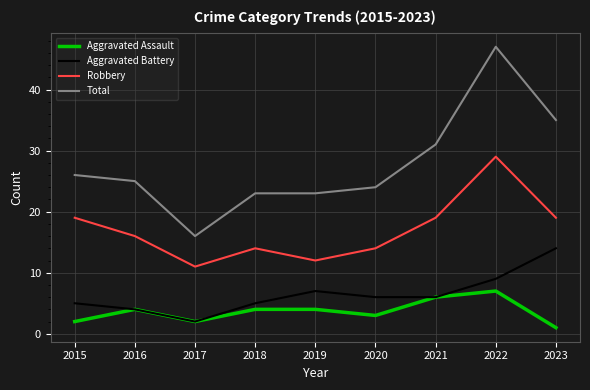

True or false: Aggravated Assault and Robbery intersect in this chart.

False